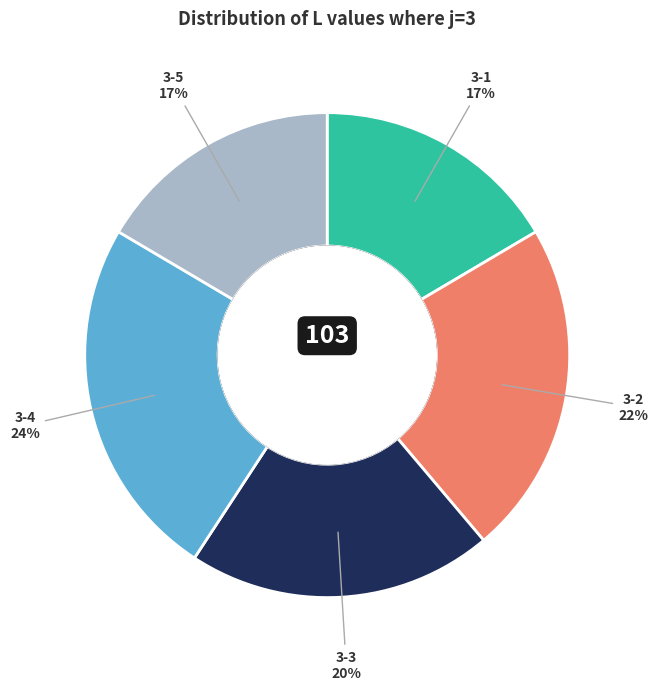

To the nearest percent, what is the average slice percentage?

20%